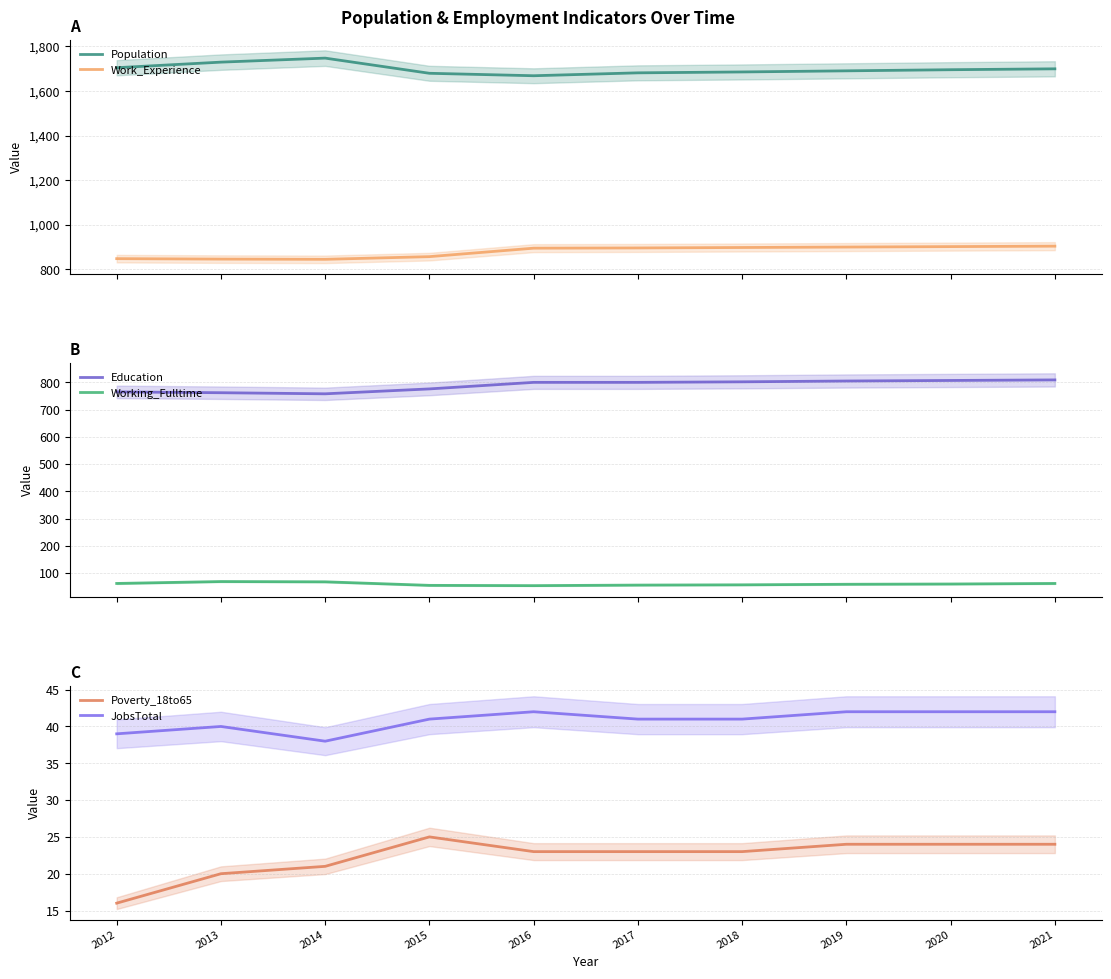

What is the value of the Education point at the 7th from the left?

802